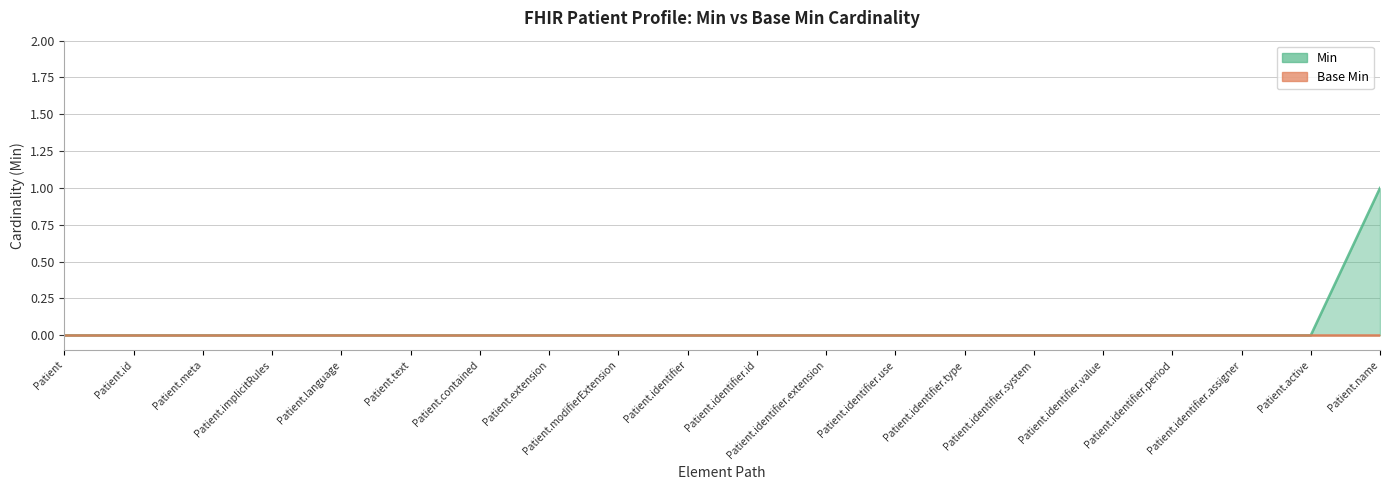

Which label corresponds to the largest value in the chart?

Patient.name